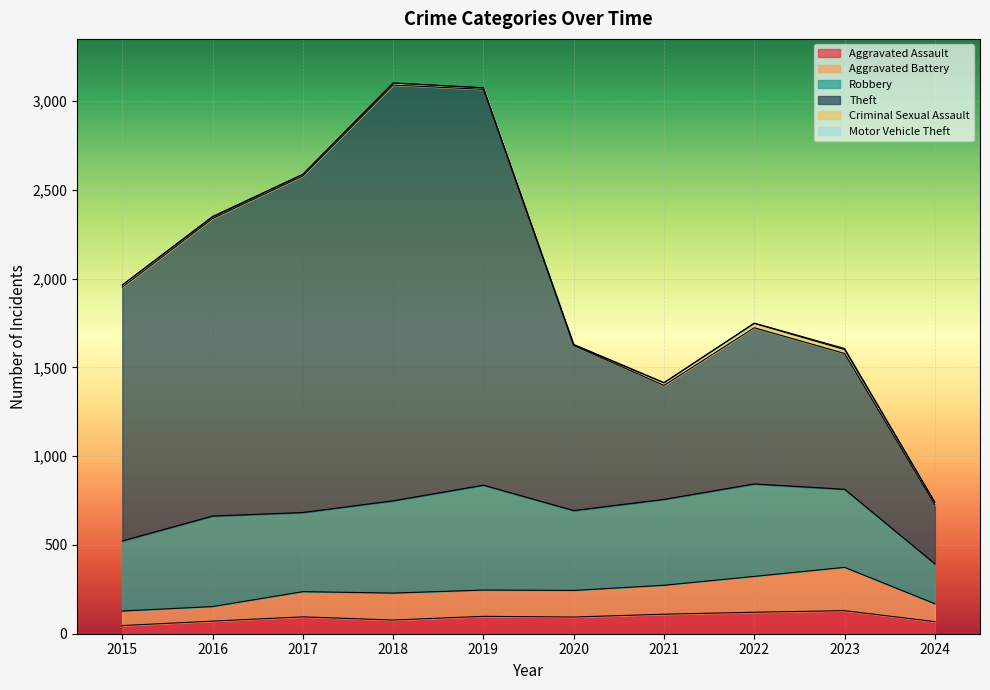

At which label does Aggravated Assault first exceed 95?

2019